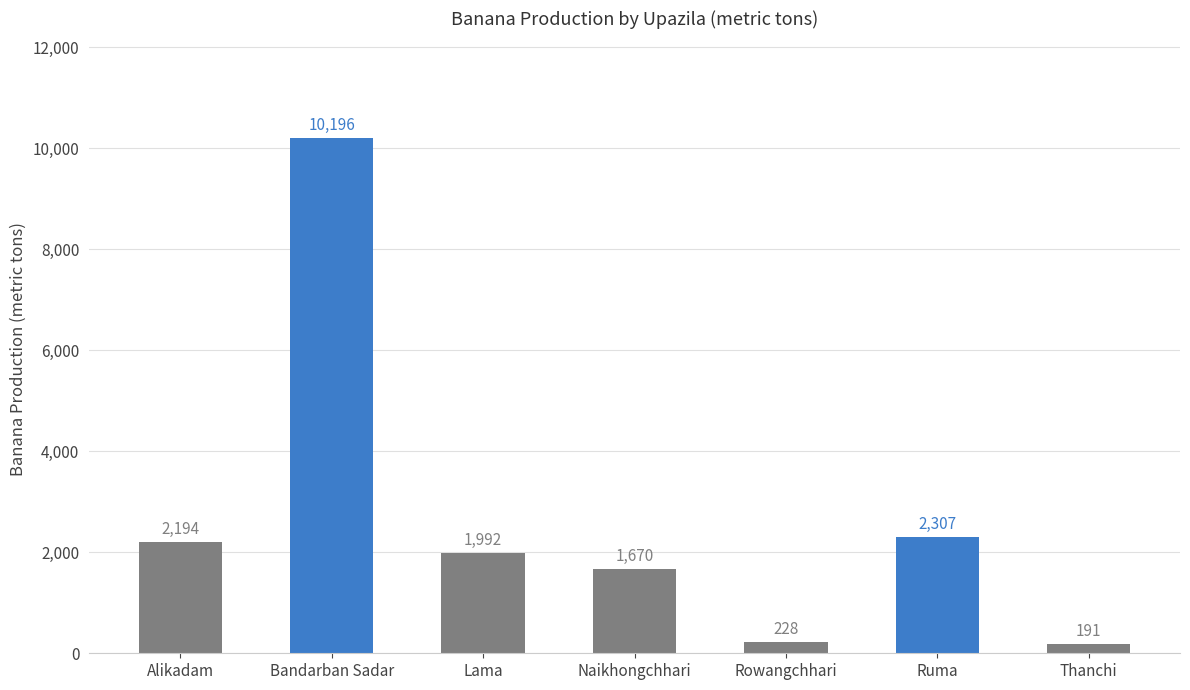

What is the change in value from Alikadam to Ruma?

+113